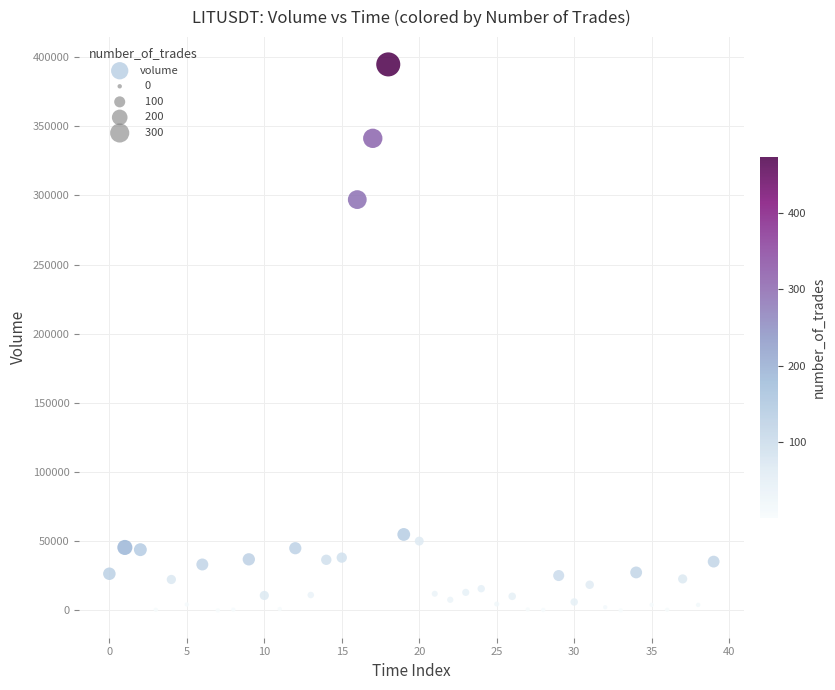

What is the range of Y values (max minus min)?

394689.8